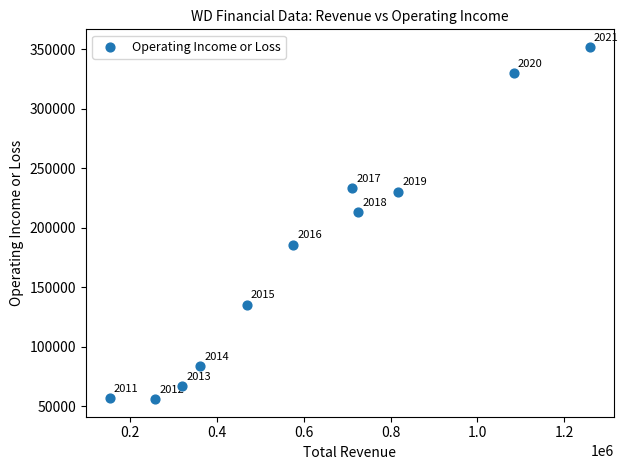

What Y value in the scatter plot is closest to 203950?

212900